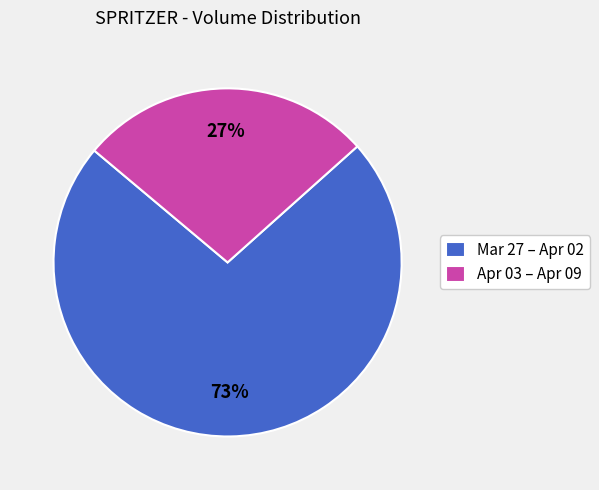

Do Mar 27 – Apr 02 and Apr 03 – Apr 09 together represent more than half of the pie?

Yes